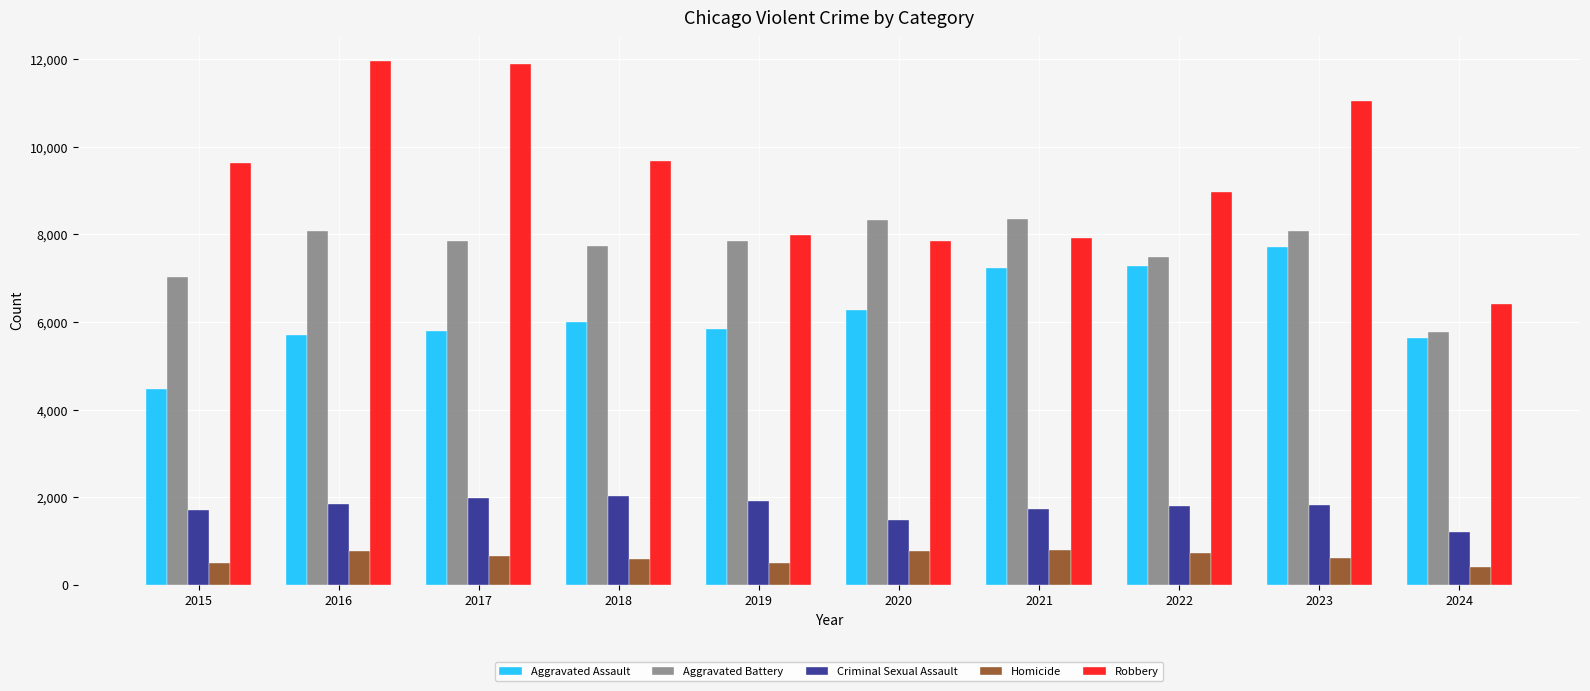

What are all the series names shown in the legend?

Aggravated Assault, Aggravated Battery, Criminal Sexual Assault, Homicide, Robbery